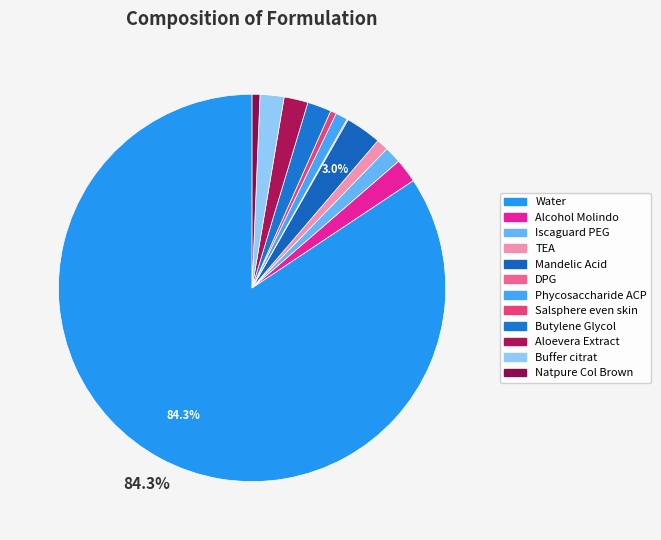

Combined, what portion of the pie is Phycosaccharide ACP and Aloevera Extract?

3.0%